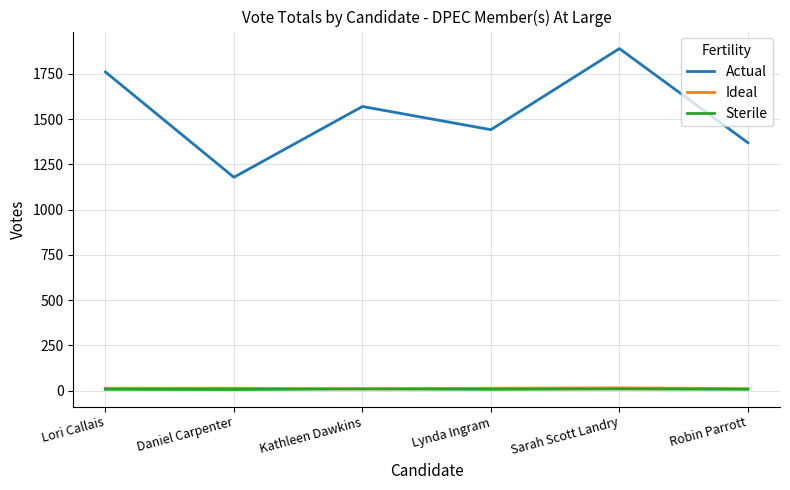

What is the spread (max minus min) of values at Robin Parrott?

1363